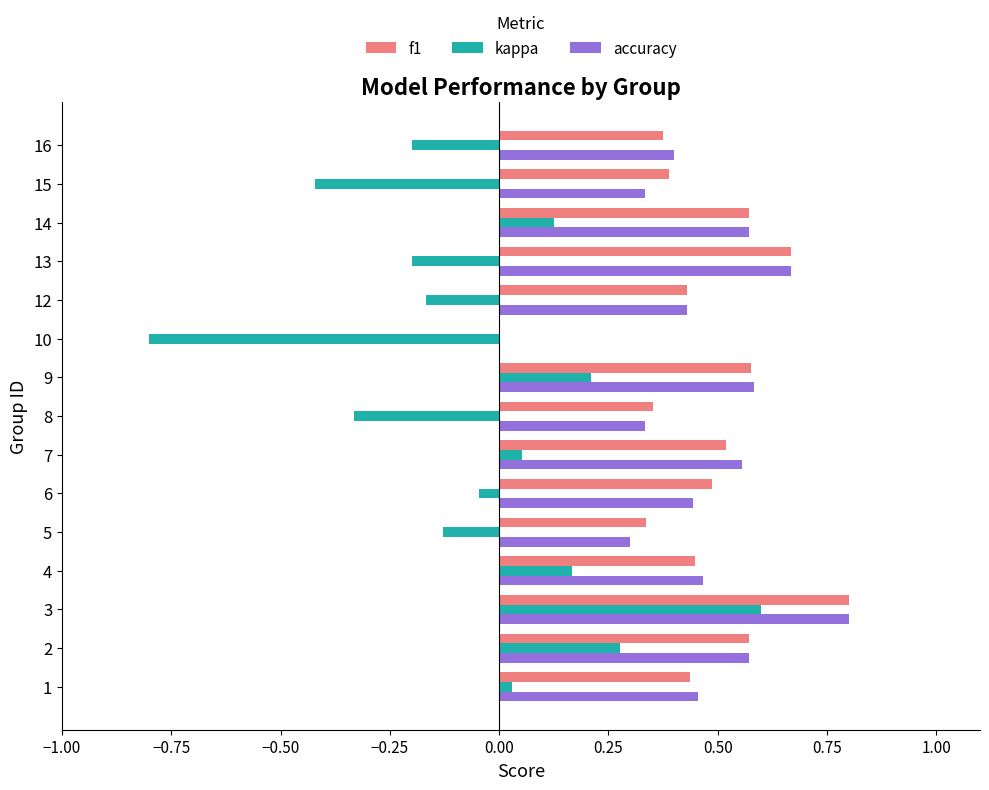

How many f1 values are between 0 and 1?

15